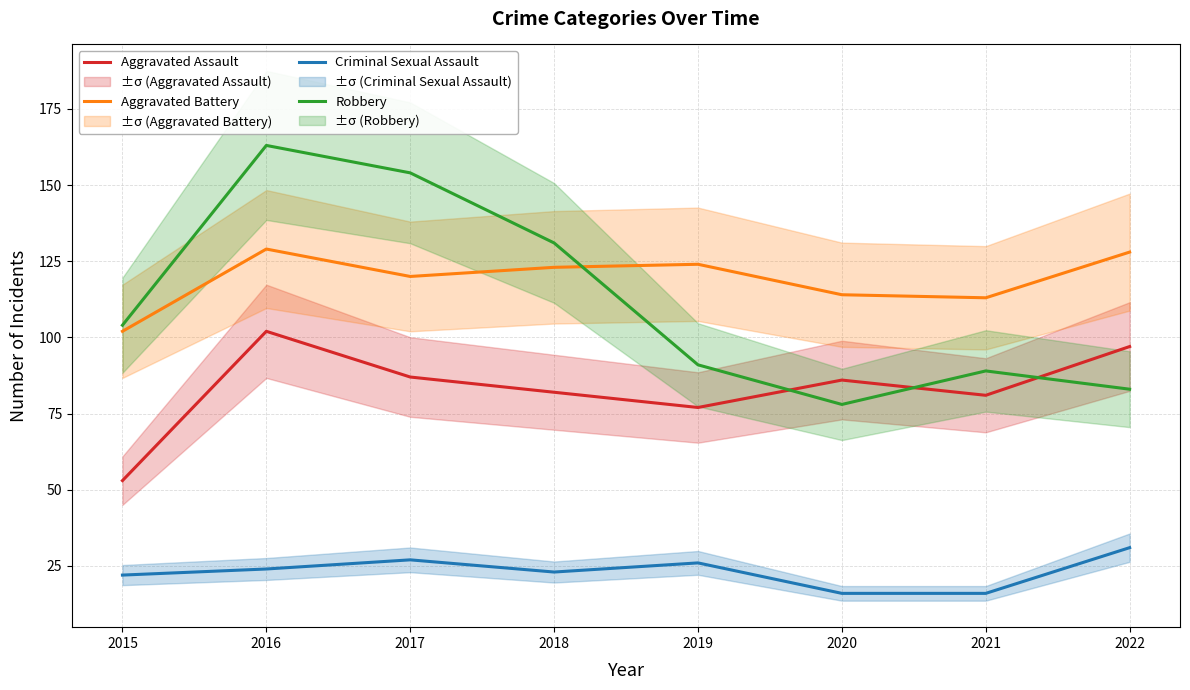

Reading left to right, extract all data points from this chart.

Aggravated Assault: 53	102	87	82	77	86	81	97
Aggravated Battery: 102	129	120	123	124	114	113	128
Criminal Sexual Assault: 22	24	27	23	26	16	16	31
Robbery: 104	163	154	131	91	78	89	83